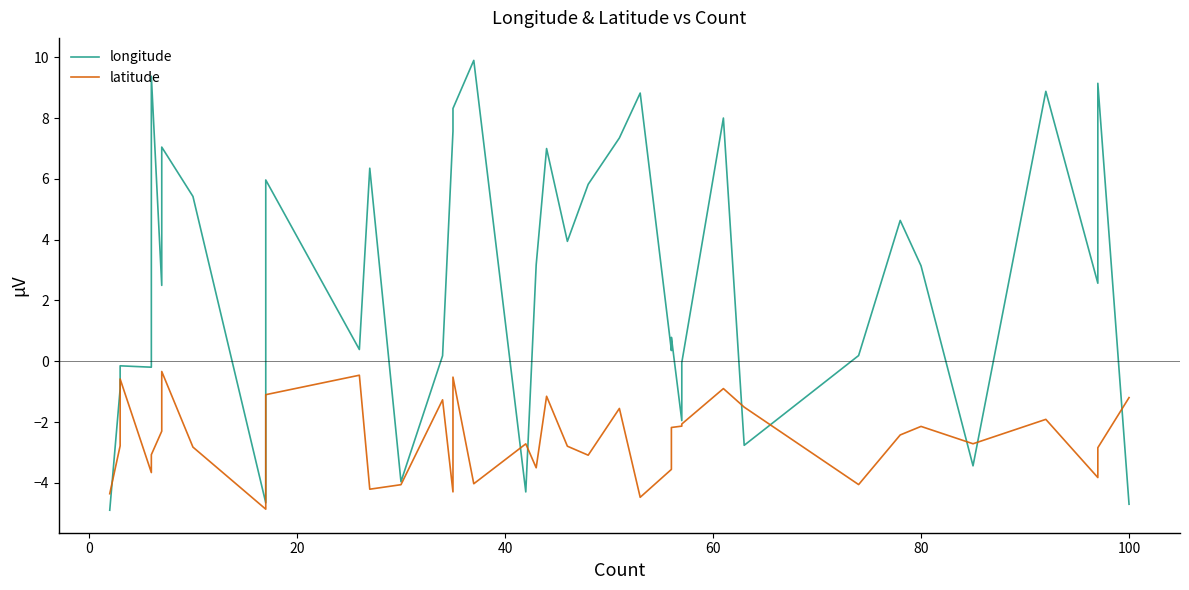

Rank the series by their average value, from lowest to highest.

latitude, longitude